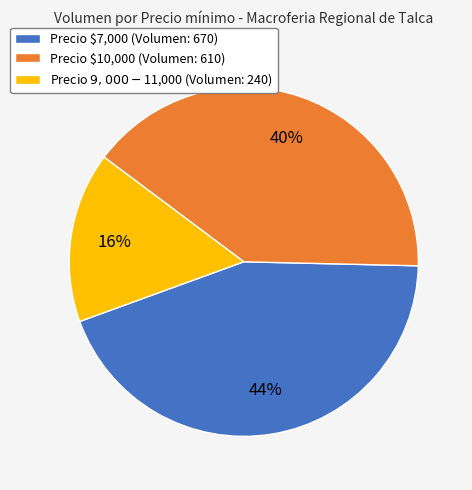

To the nearest percent, what is the average slice percentage?

33%